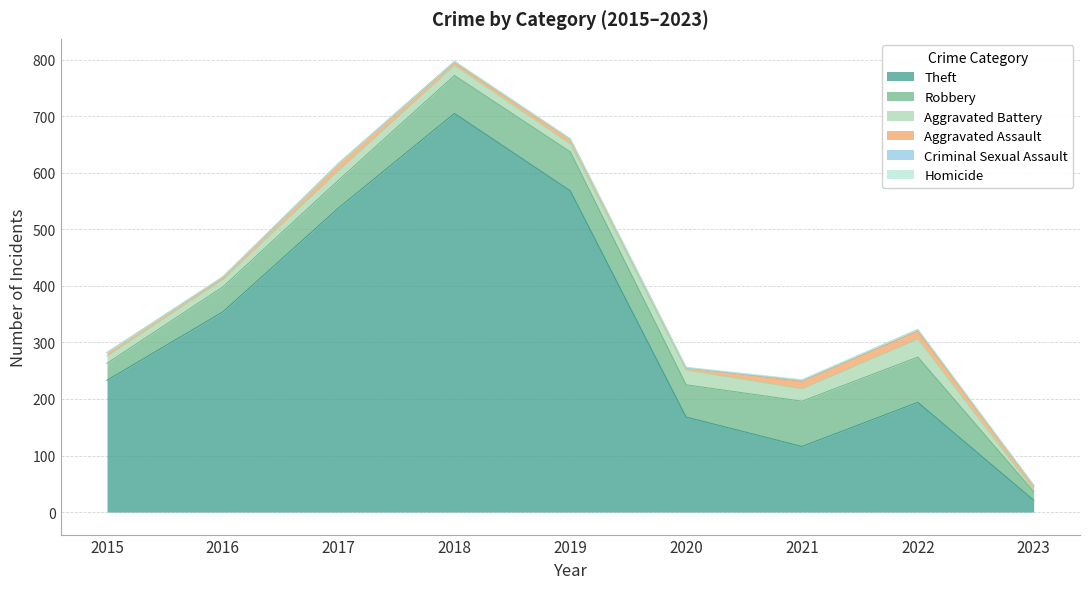

True or false: Criminal Sexual Assault and Theft cross at least once.

False